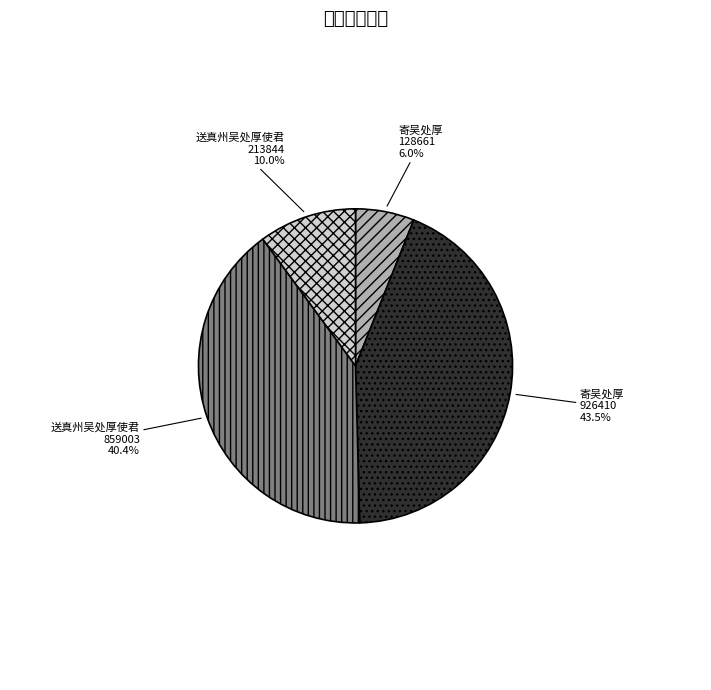

What is the smallest slice in the pie chart?

寄吴处厚 (128661)